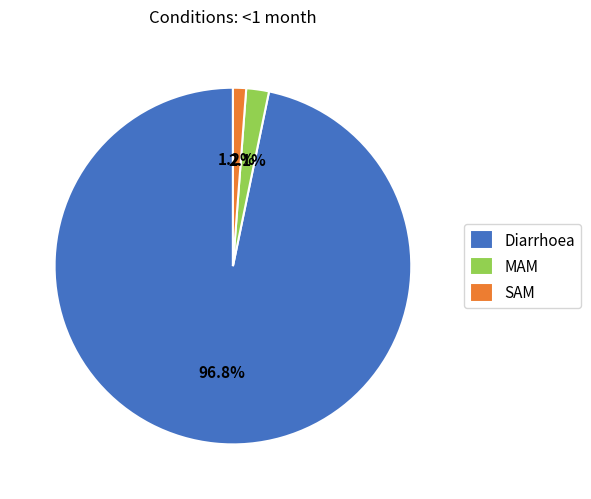

To the nearest percent, what portion does SAM represent?

1%